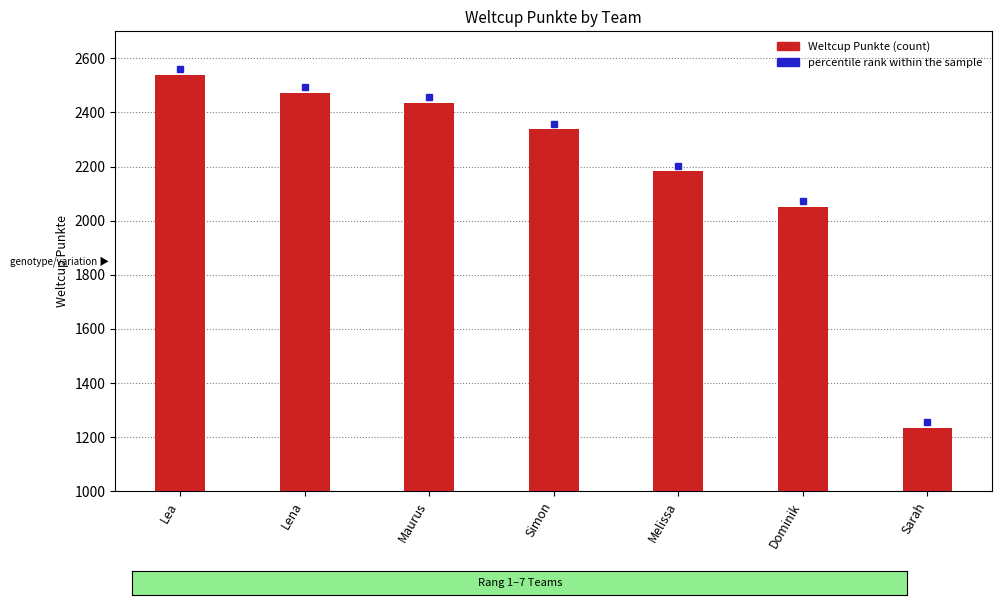

Reading left to right, extract all data points from this chart.

2539	2473	2436	2339	2184	2051	1235